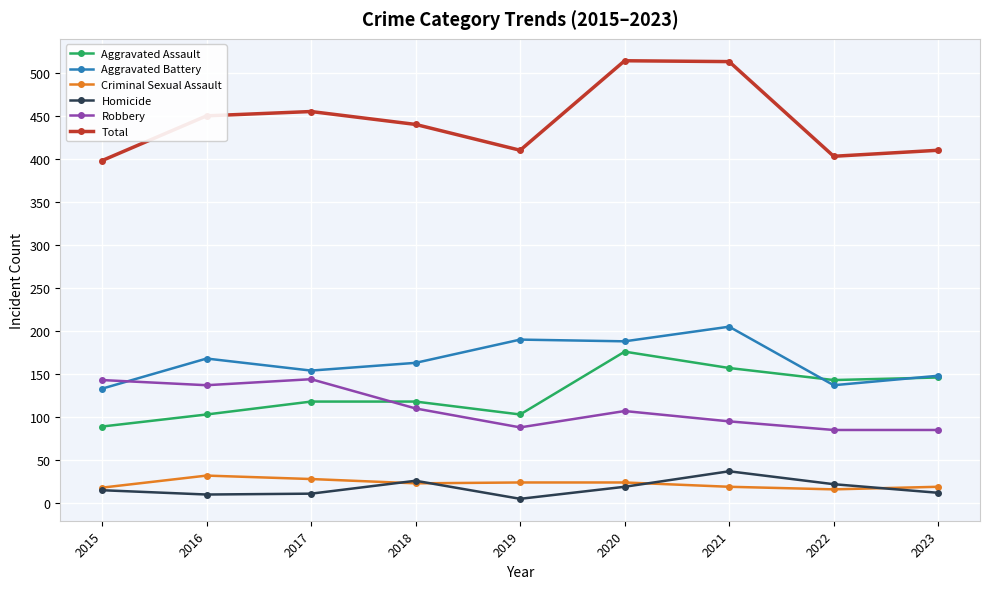

What is the difference between the Total values at 2019 and 2022?

7